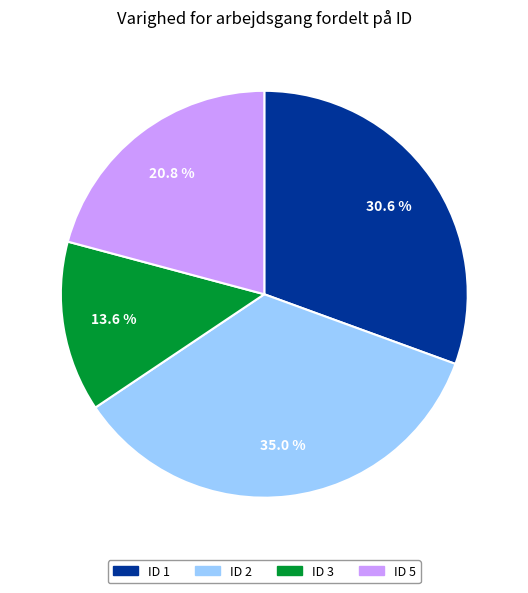

Does ID 5 represent more than half of the total?

No